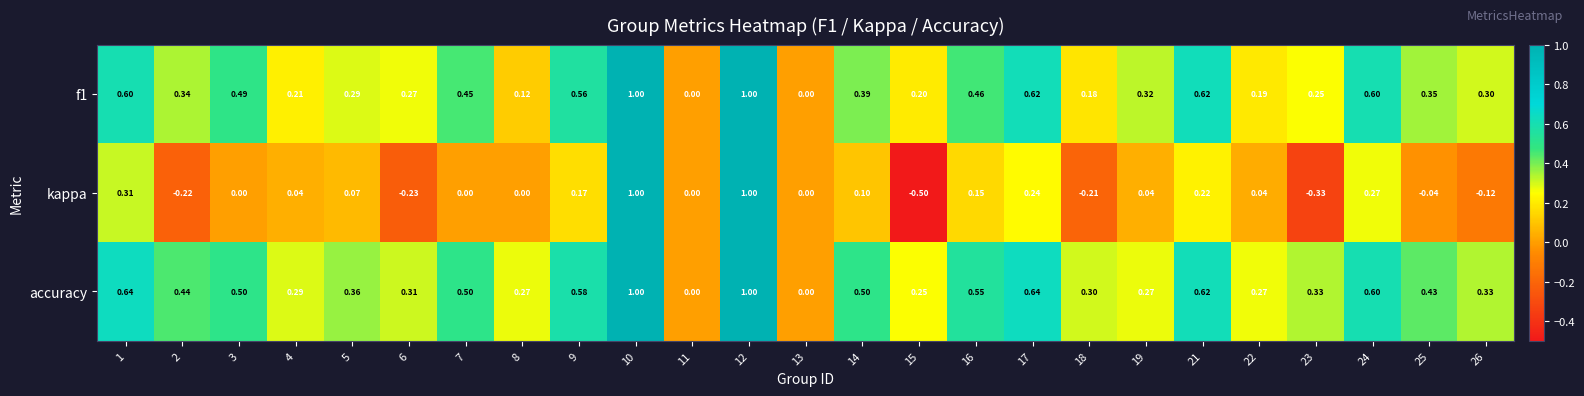

Is the value of f1 at 7 greater than the value of accuracy at 24?

No